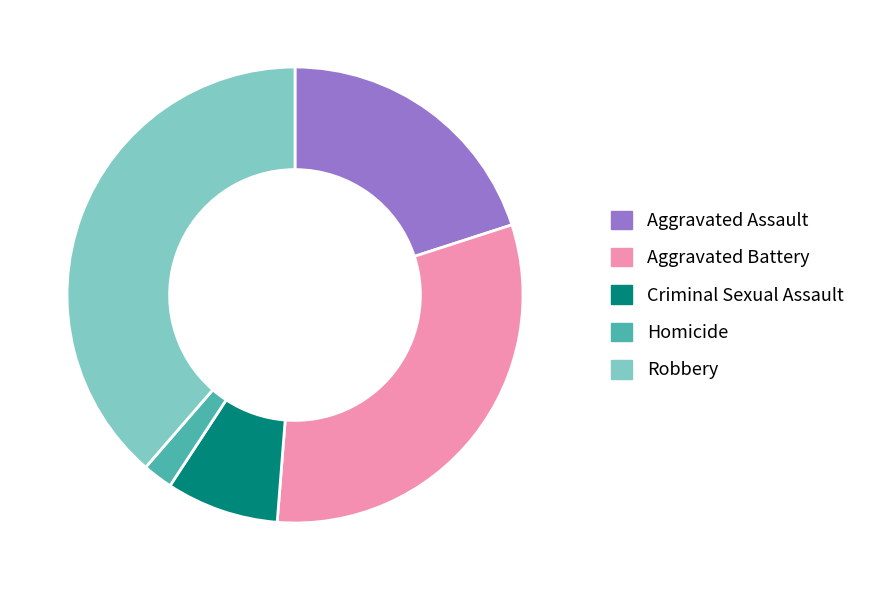

Which slice is the smallest?

Homicide